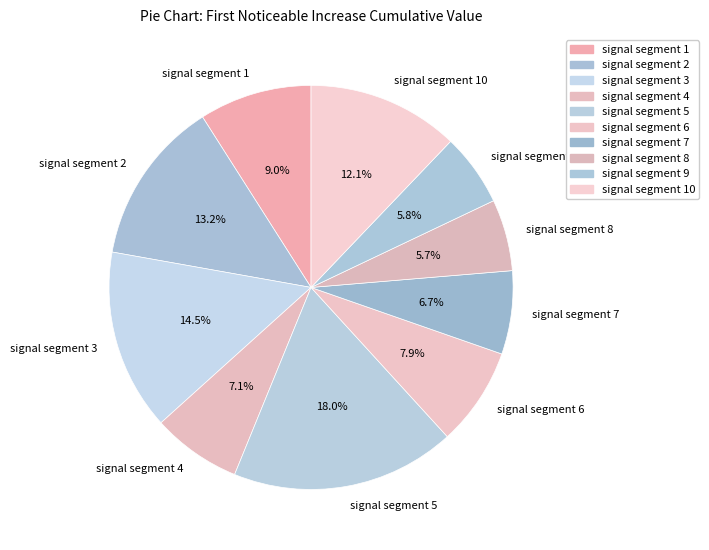

What portion of the pie excludes signal segment 8?

94.3%